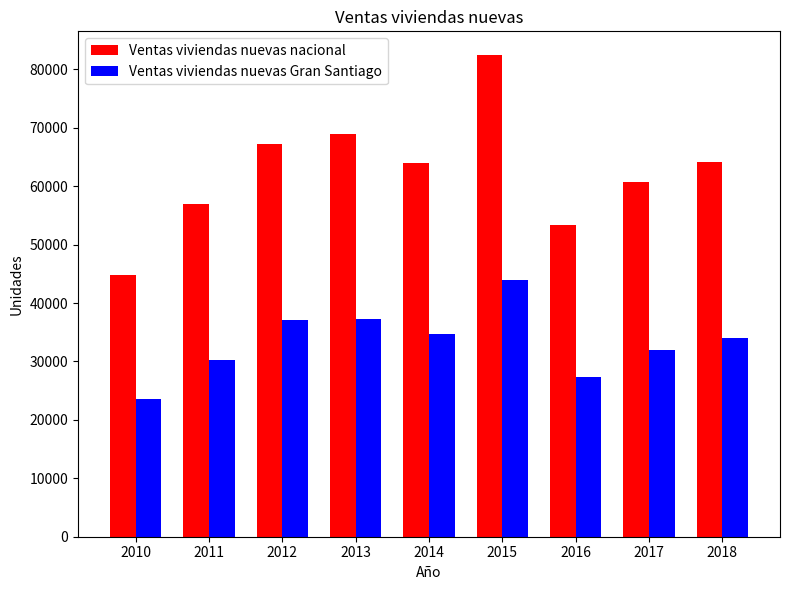

The value of Ventas viviendas nuevas Gran Santiago at 2011 is 30173. True or false?

True